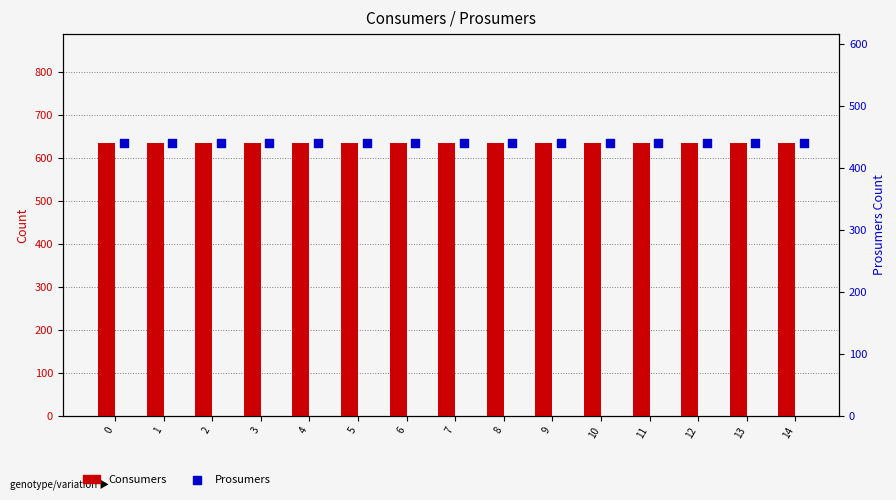

Which series contains the lowest Y value?

Prosumers